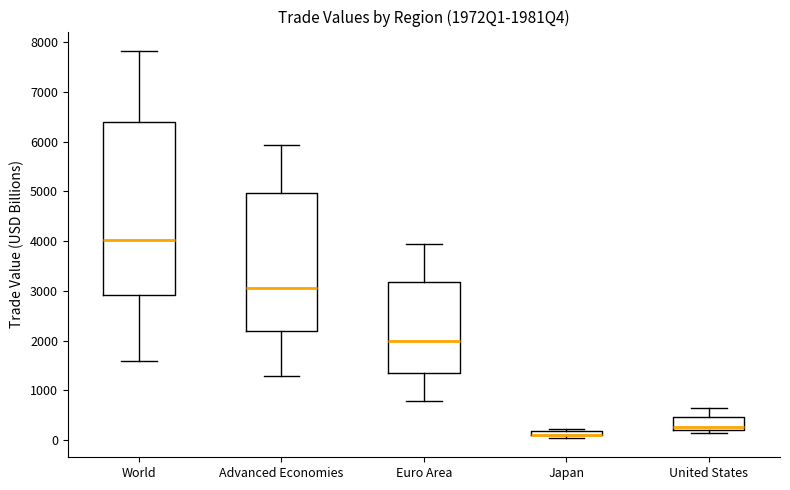

Where is the upper edge of the box for Euro Area on the y-axis? The values are not printed on the chart, so give them approximately, as read against the axis.

3200